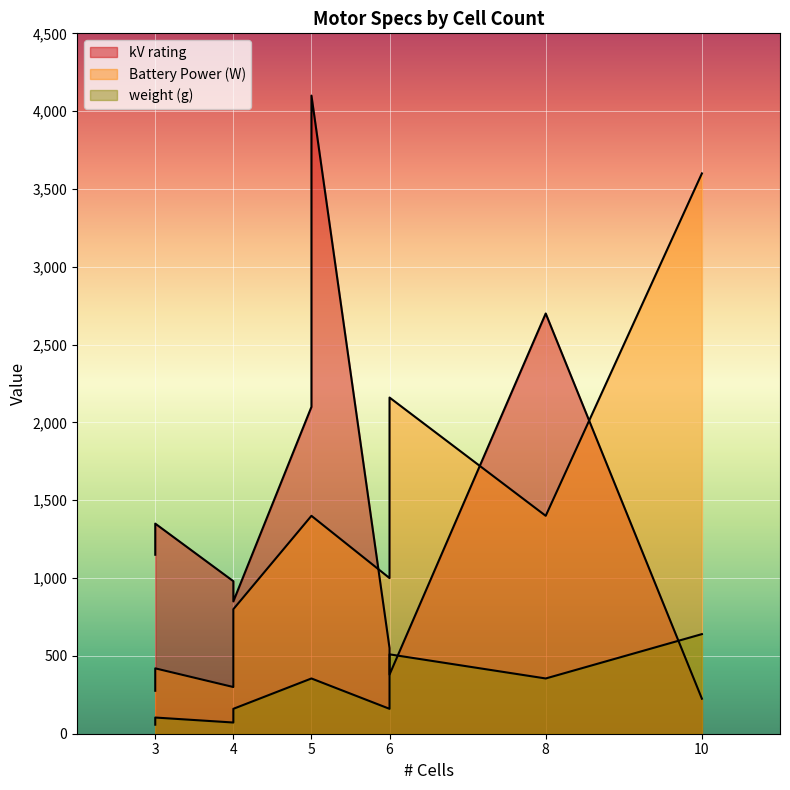

At which category does weight (g) reach its first local valley?

4